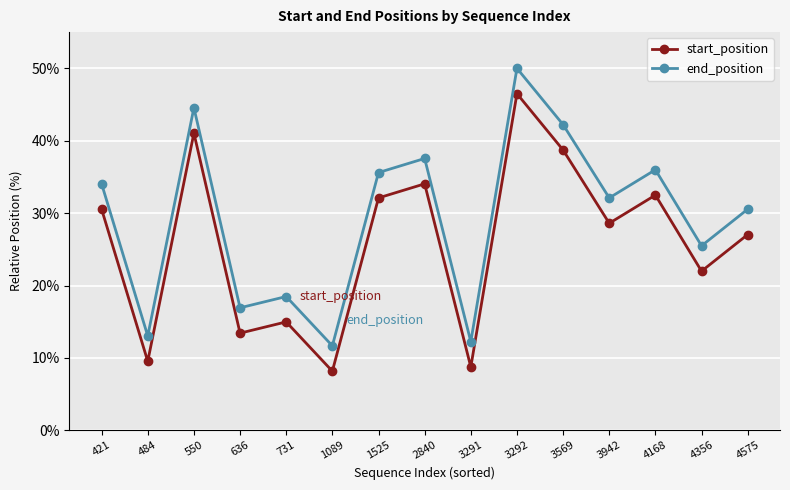

The start_position series shows 32.1 at 1525. True or false?

True